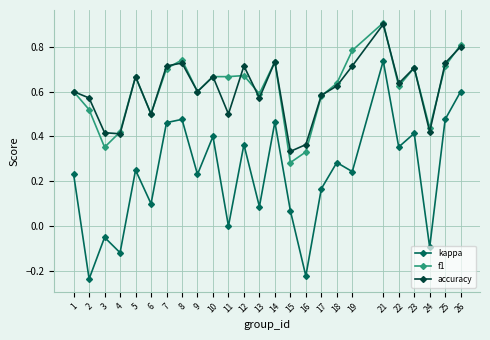

What is the total value across all series at 21?

2.5